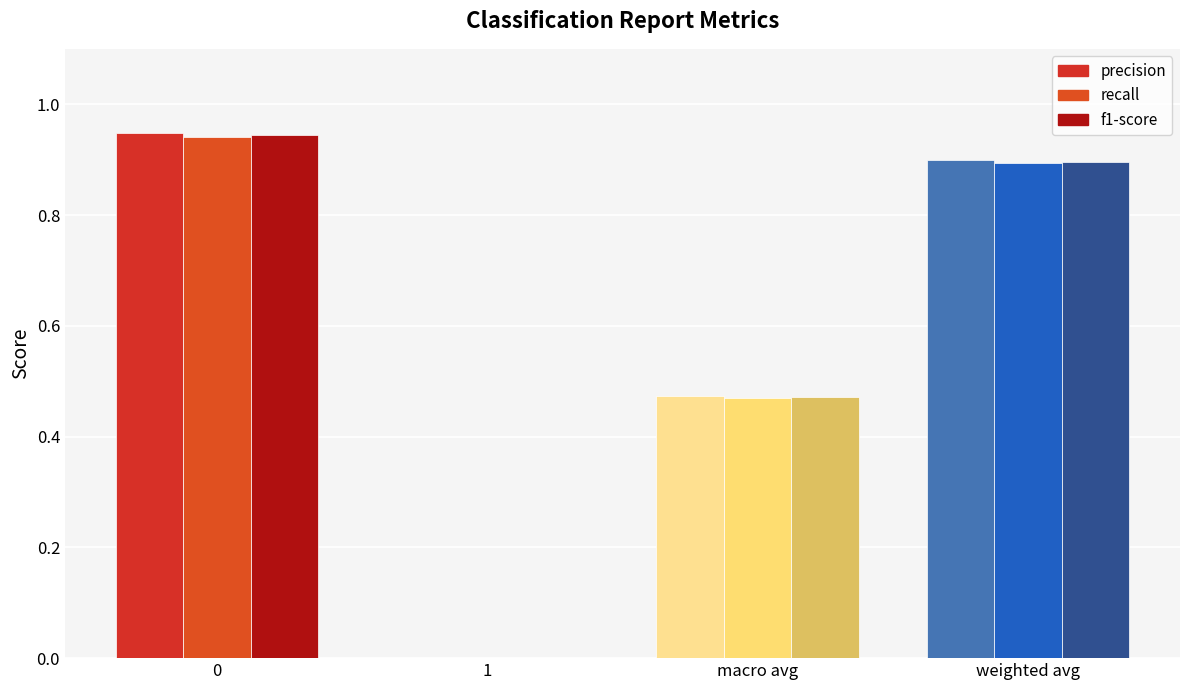

Reading left to right, what are all the values shown in this chart?

precision: 0.9	0.0	0.5	0.9
recall: 0.9	0.0	0.5	0.9
f1-score: 0.9	0.0	0.5	0.9